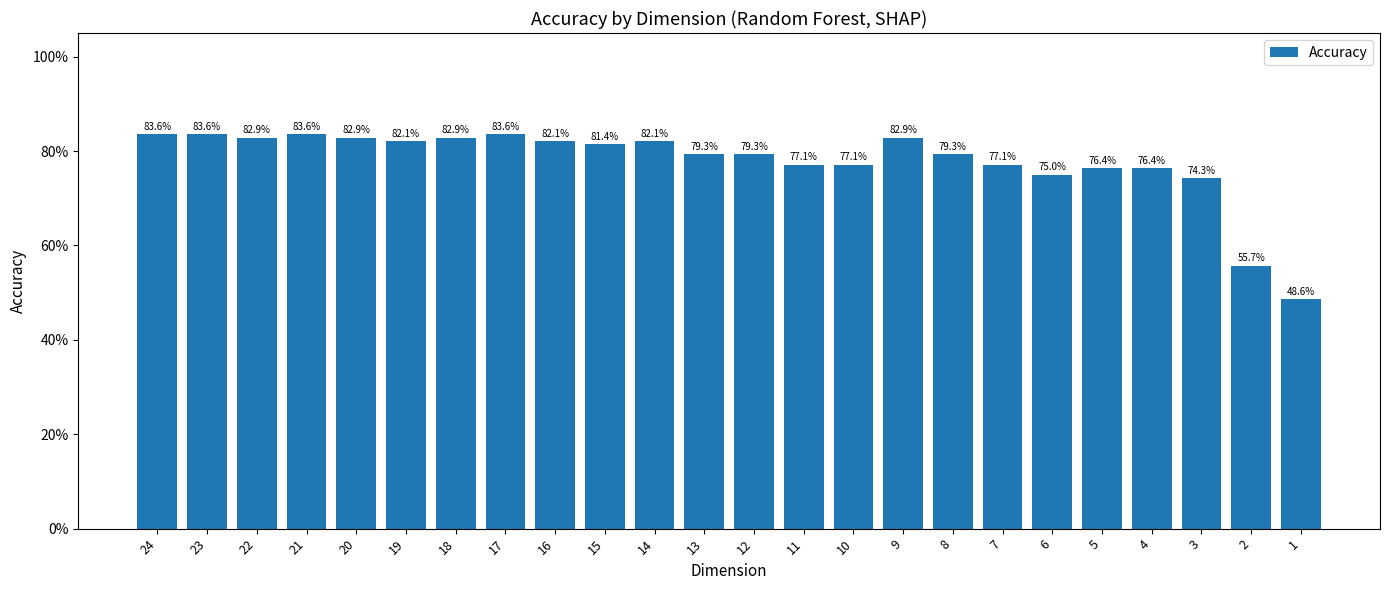

Reading left to right, list all the values displayed in this chart.

24=0.8	23=0.8	22=0.8	21=0.8	20=0.8	19=0.8	18=0.8	17=0.8	16=0.8	15=0.8	14=0.8	13=0.8	12=0.8	11=0.8	10=0.8	9=0.8	8=0.8	7=0.8	6=0.8	5=0.8	4=0.8	3=0.7	2=0.6	1=0.5